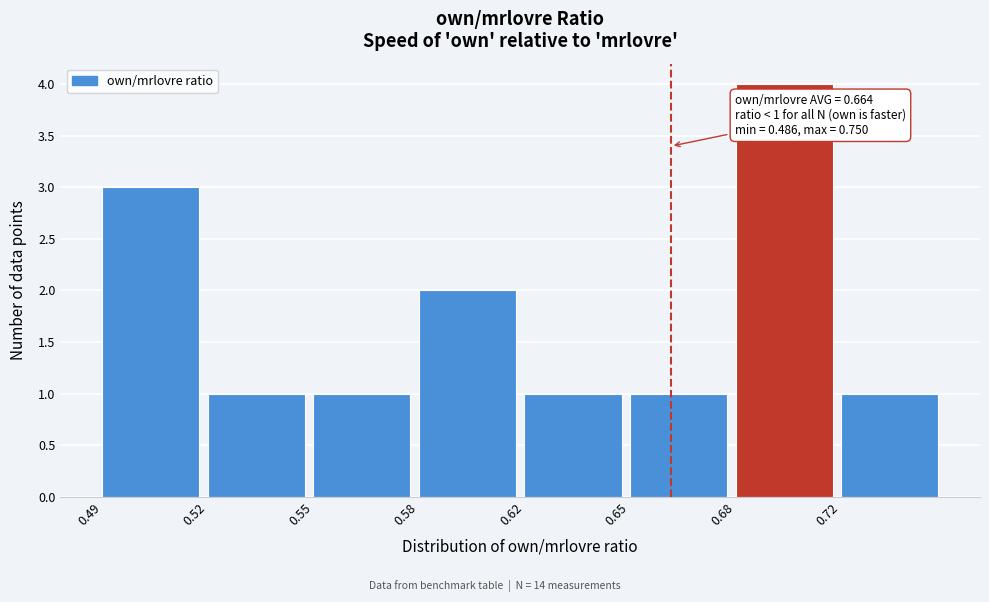

Reading left to right, extract all data points from this chart.

3	1	1	2	1	1	4	1